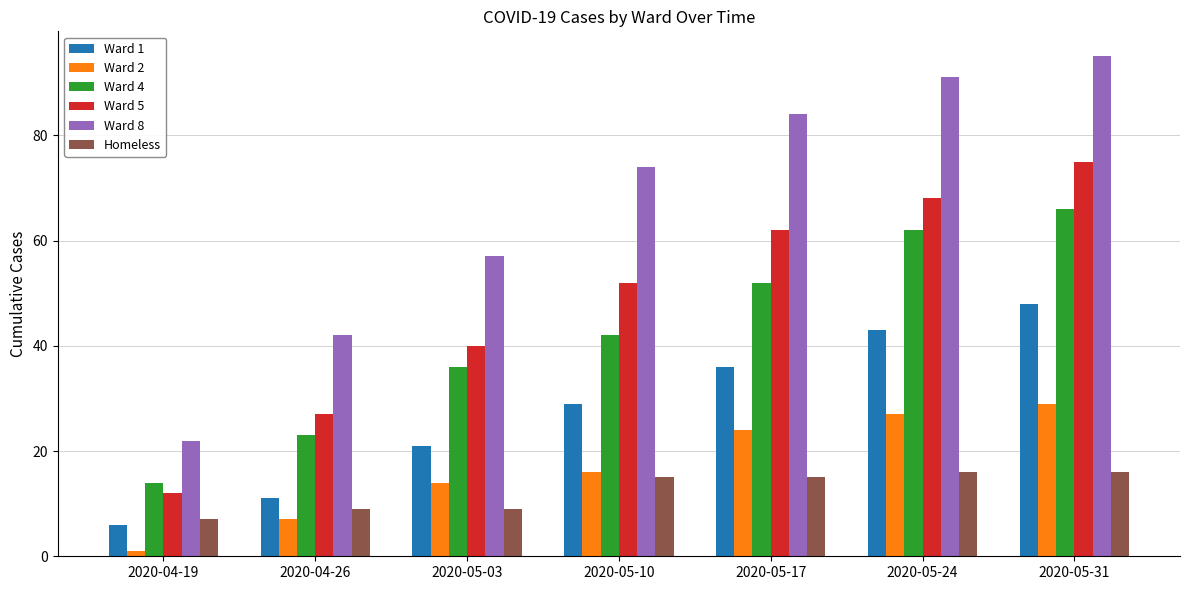

What is the difference between the highest and lowest values at 2020-05-31?

79